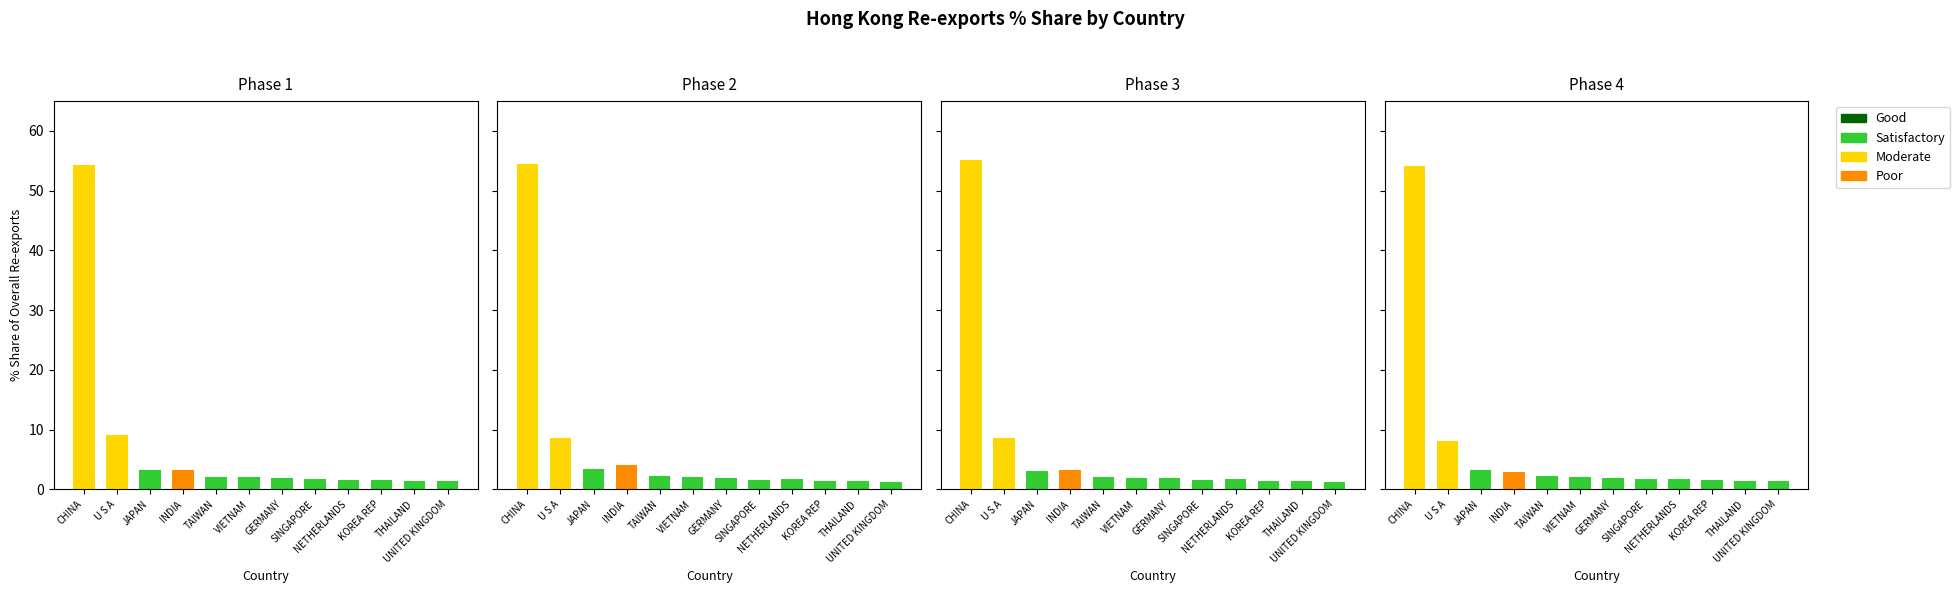

What is the value of the 201808_% Share bar at the 5th from the left?

2.1